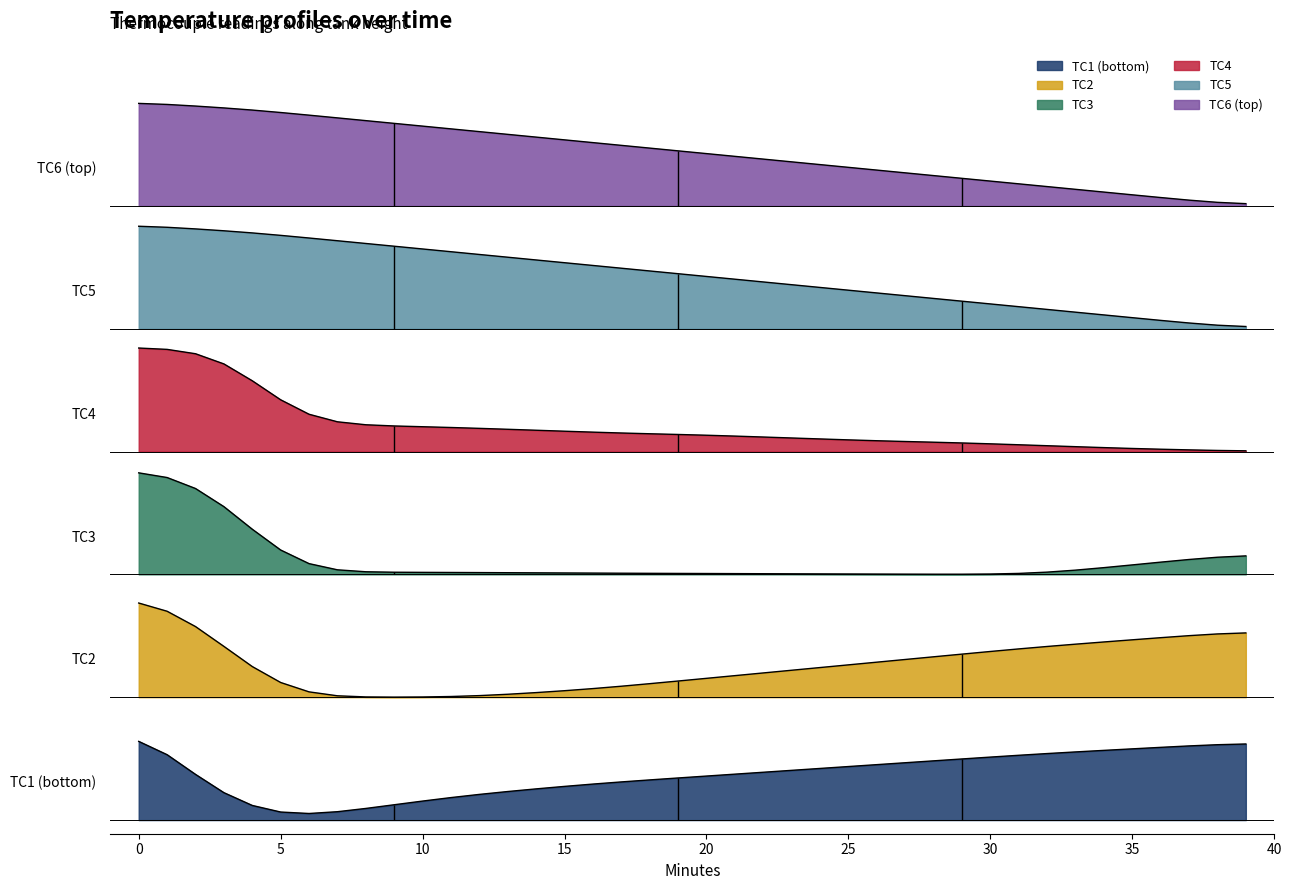

True or false: tcouple6 (C) and tcouple5 (C) intersect in this chart.

False